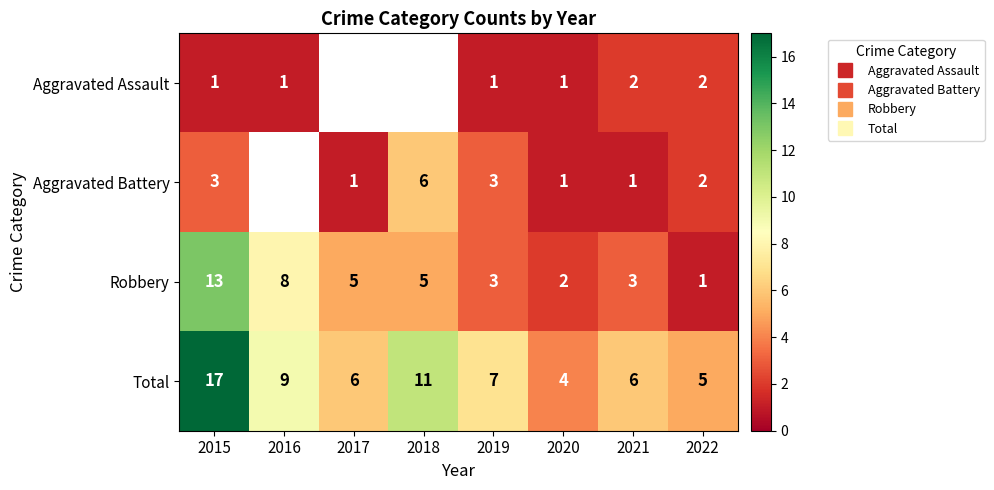

The value of Aggravated Assault at 2021 is 2.0. True or false?

True